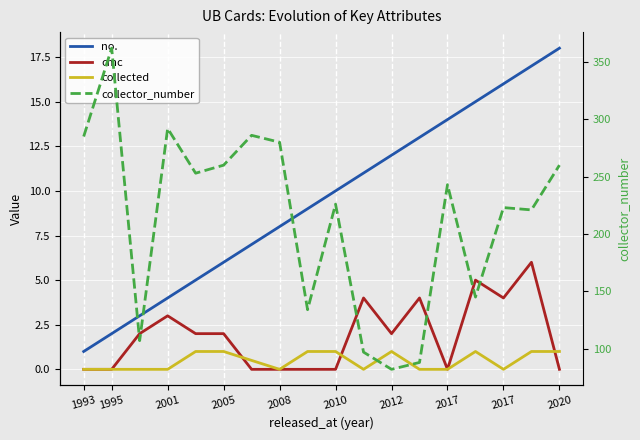

At which category is the sum across all series the highest?

1995